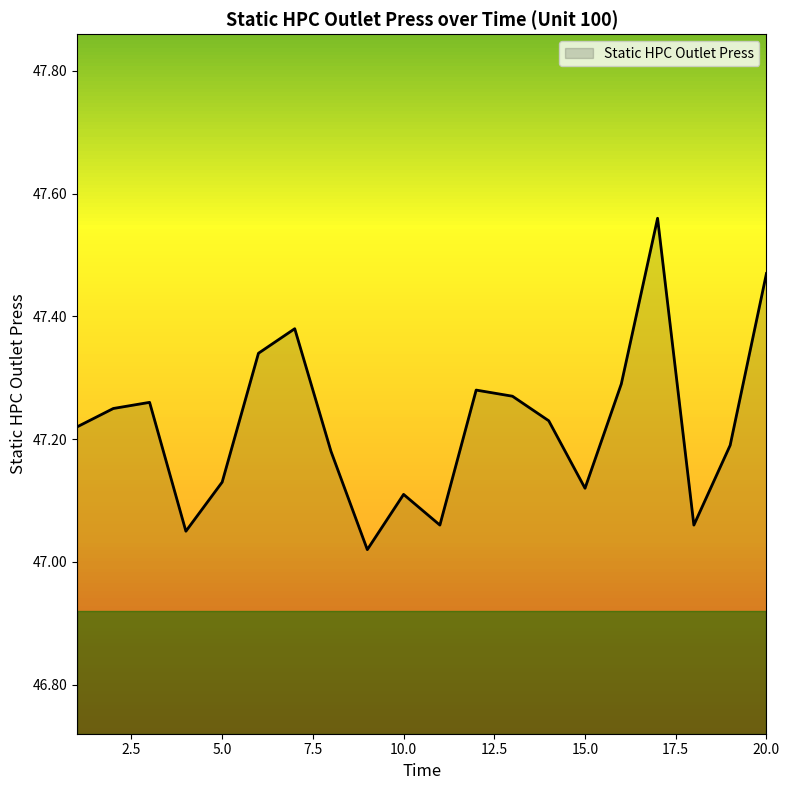

Reading right to left, extract all data points from this chart.

47.5	47.2	47.1	47.6	47.3	47.1	47.2	47.3	47.3	47.1	47.1	47.0	47.2	47.4	47.3	47.1	47.0	47.3	47.2	47.2